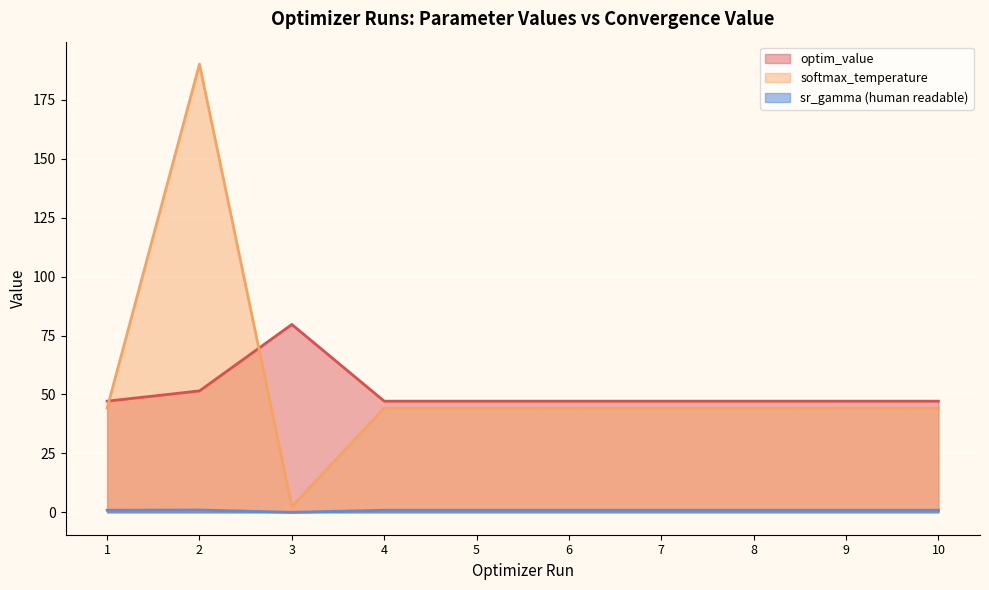

What is the difference between the maximum and minimum values in the softmax_temperature series?

187.8